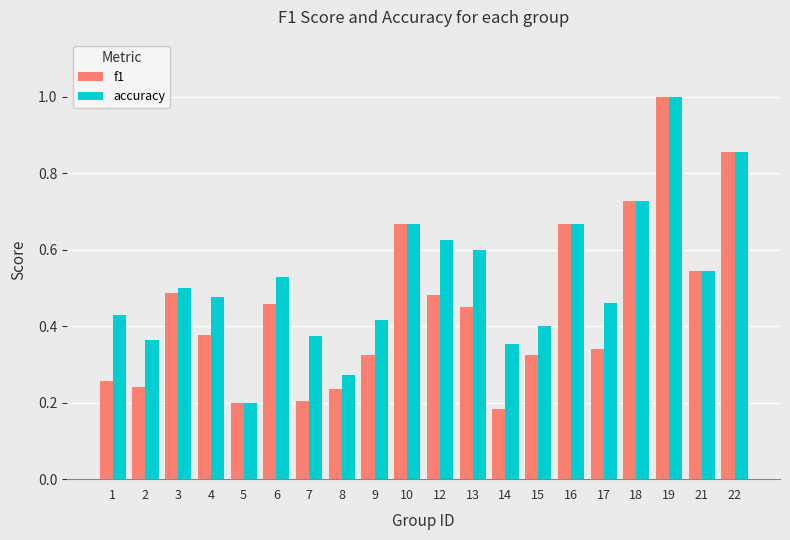

Rank the series by their average value, from highest to lowest.

accuracy, f1